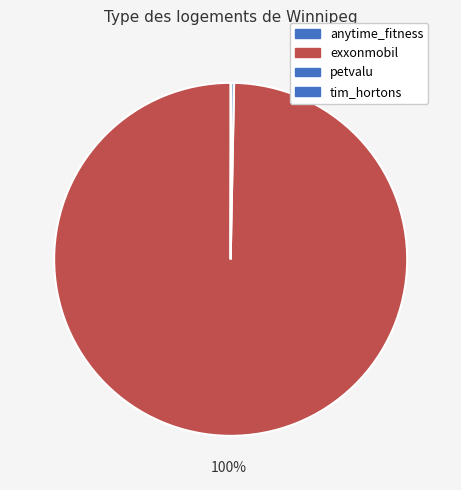

Count the number of slices in the pie.

4